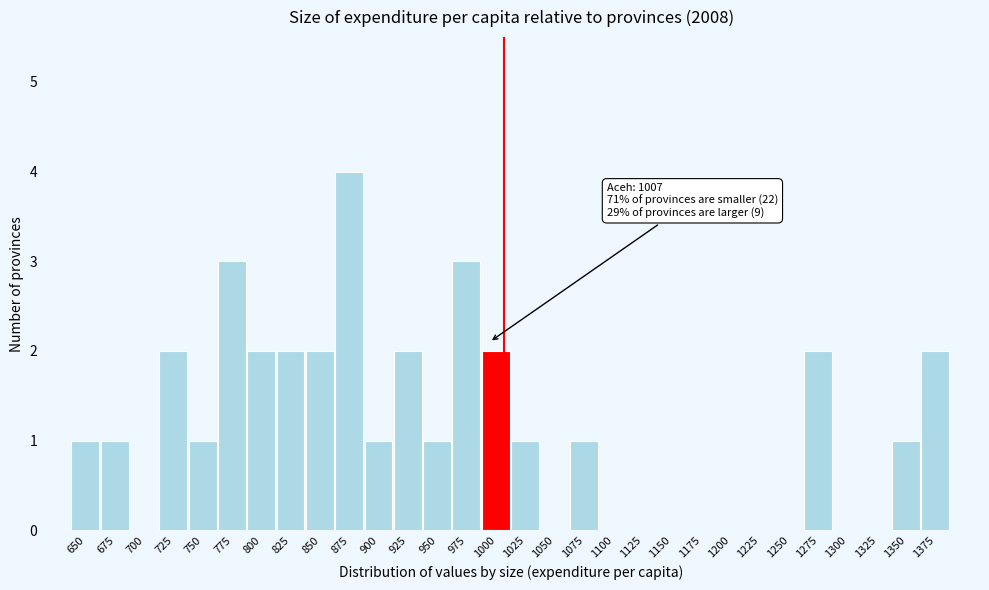

Reading left to right, list all the values displayed in this chart.

650=1	675=1	700=0	725=2	750=1	775=3	800=2	825=2	850=2	875=4	900=1	925=2	950=1	975=3	1000=2	1025=1	1050=0	1075=1	1100=0	1125=0	1150=0	1175=0	1200=0	1225=0	1250=0	1275=2	1300=0	1325=0	1350=1	1375=2